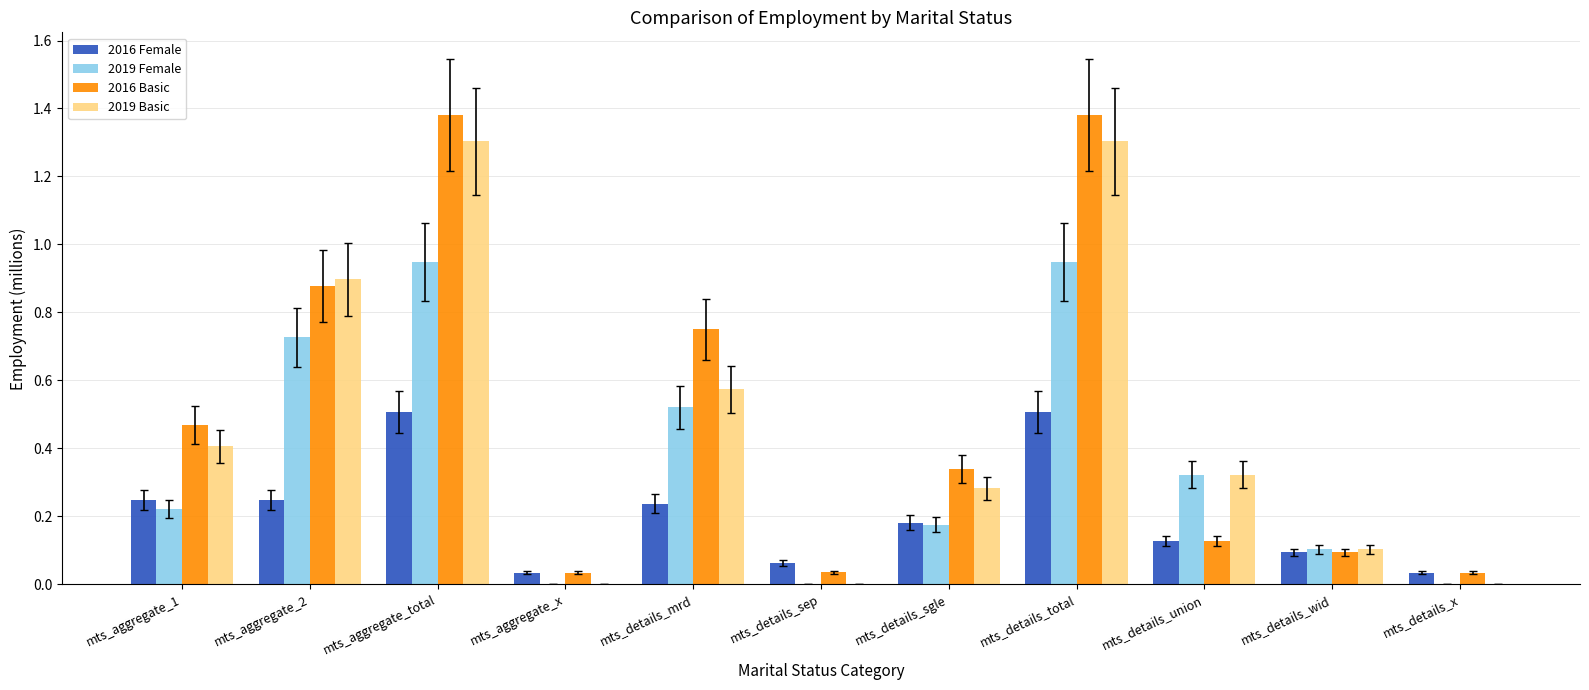

What is the sum of all 2019 Female values?

4.0